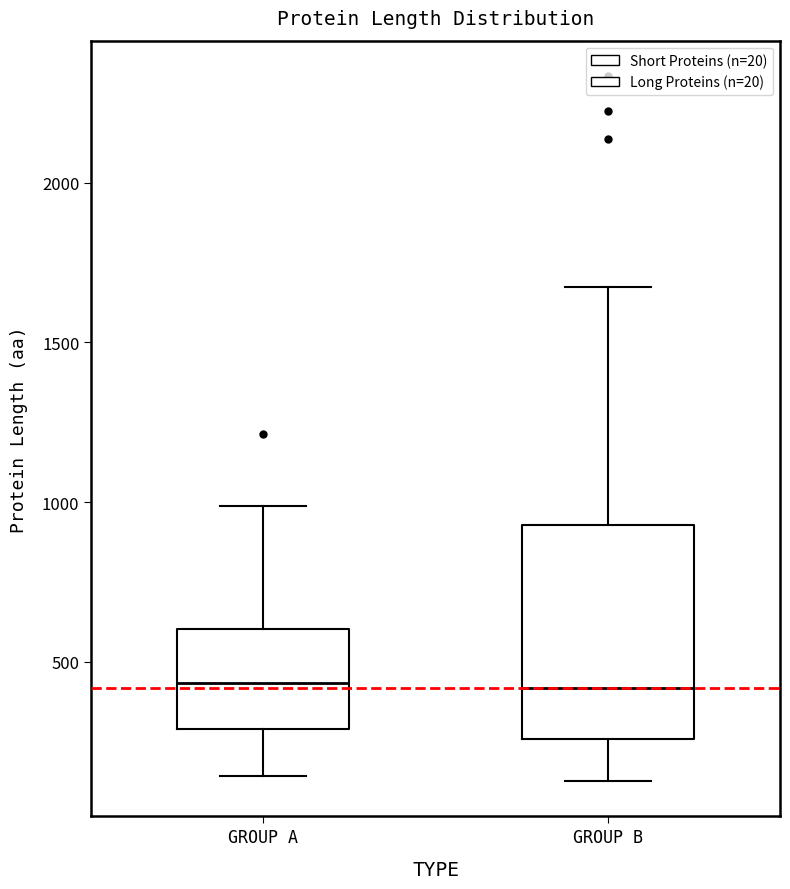

Where is the lower edge of the box for GROUP B on the y-axis? The values are not printed on the chart, so give them approximately, as read against the axis.

250